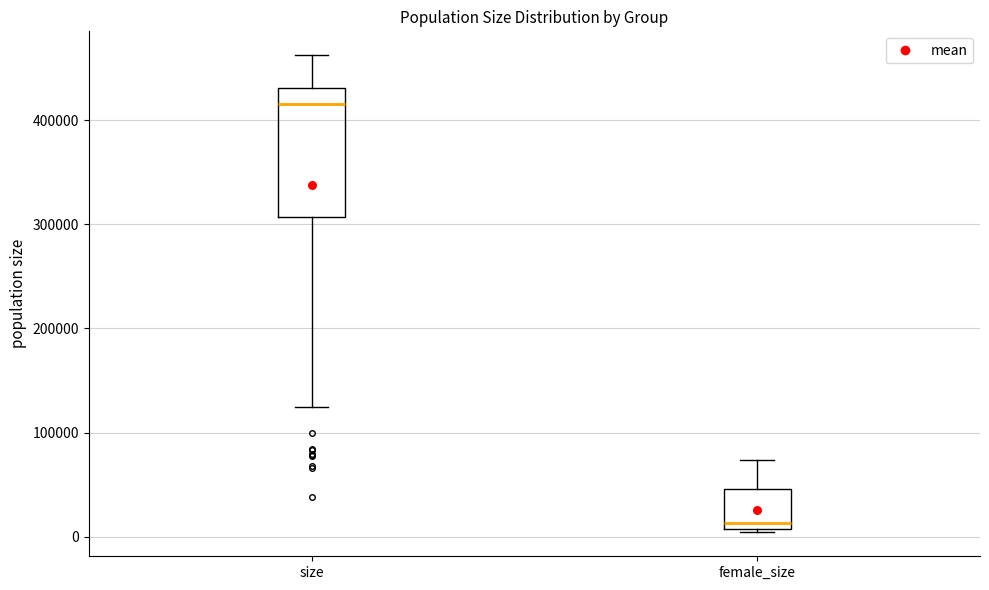

Reading left to right, transcribe this box plot: for each box, give where its median line is, the range the box spans, and where its two whiskers end, as read against the y-axis. The values are not printed on the chart, so give them approximately, as read against the axis.

size: median 420000, box 310000 to 430000, whiskers 120000 to 460000
female_size: median 10000 (just above the box's lower edge), box 10000 to 50000, whiskers 0 to 70000